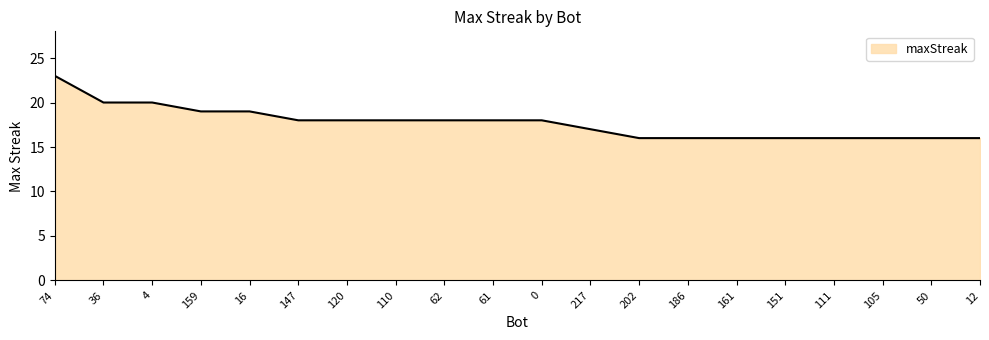

What is the smallest value displayed?

16